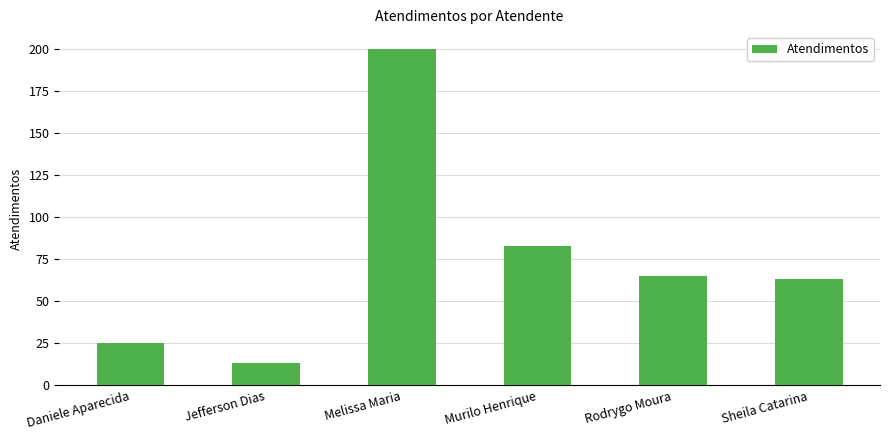

How many bars are there in total?

6